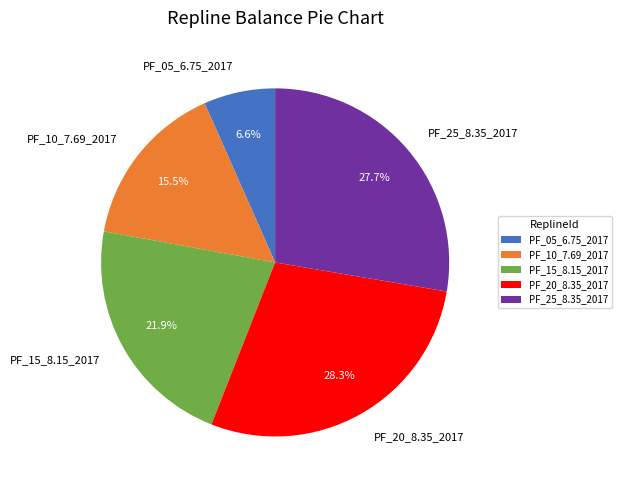

Between PF_20_8.35_2017 and PF_05_6.75_2017, which is larger?

PF_20_8.35_2017